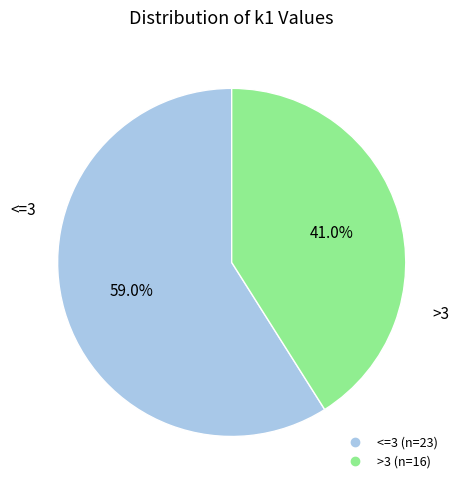

Does any single category account for the majority?

Yes